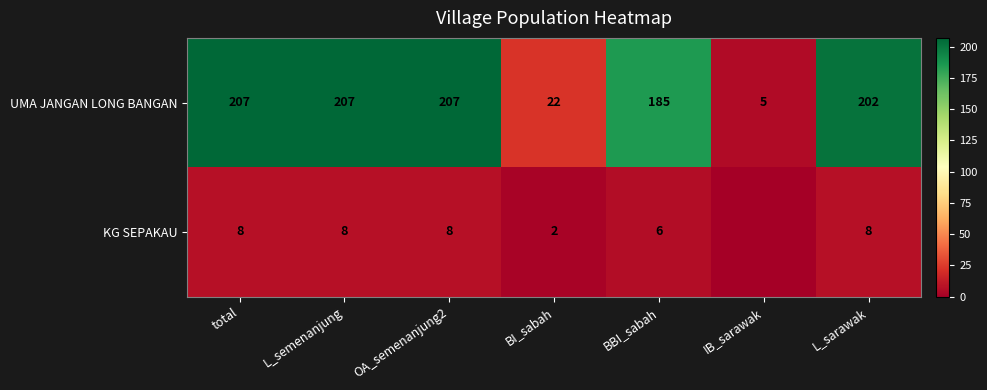

What is the difference between the highest and lowest values at OA_semenanjung2?

199